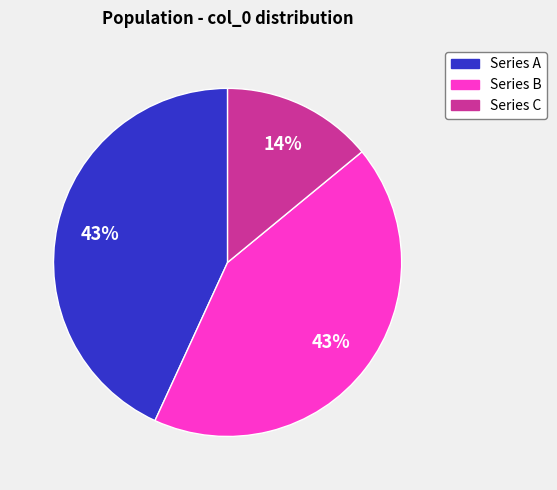

Is there any slice that represents more than half of the pie?

No